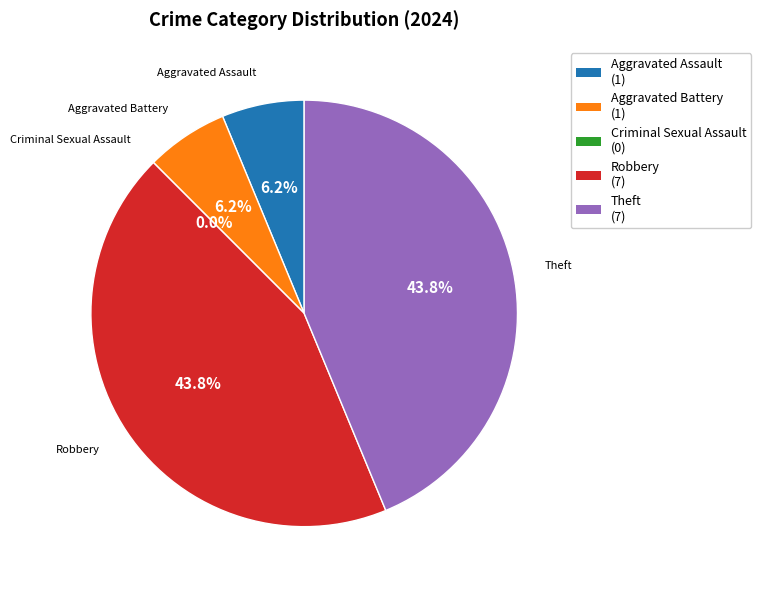

Rank the categories by value from highest to lowest.

Robbery, Theft, Aggravated Assault, Aggravated Battery, Criminal Sexual Assault